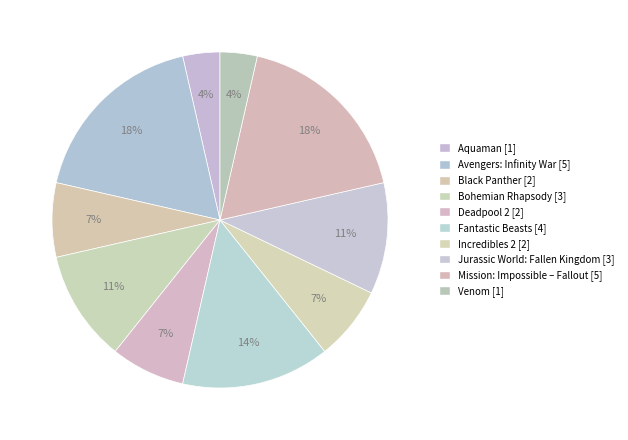

How many slices are in this pie chart?

10